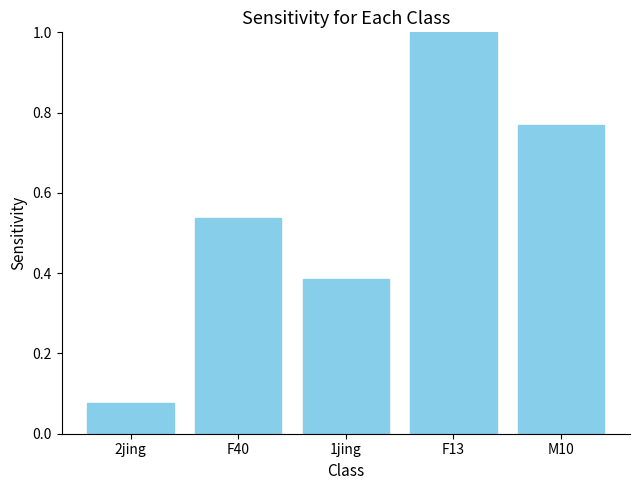

Are the bars horizontal?

No